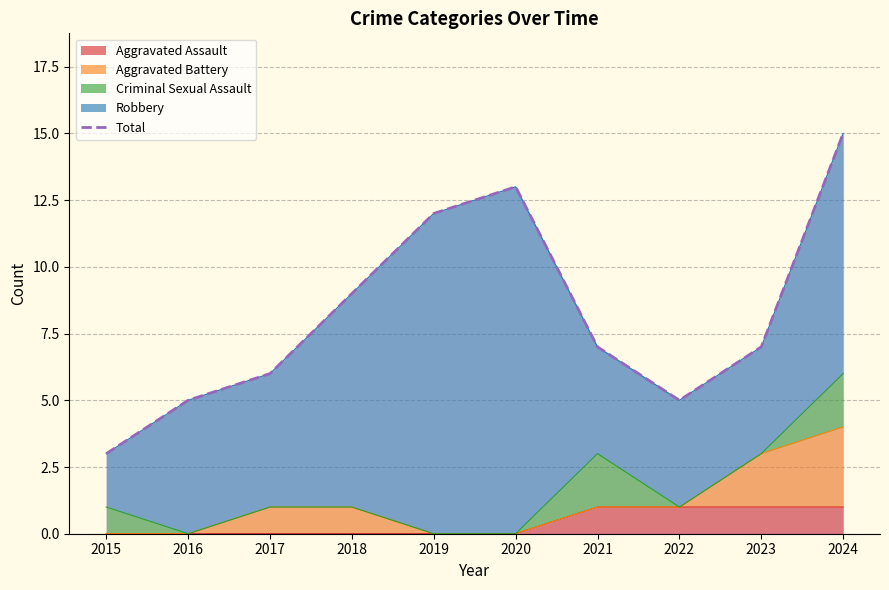

What is the difference between the maximum and minimum values?

12